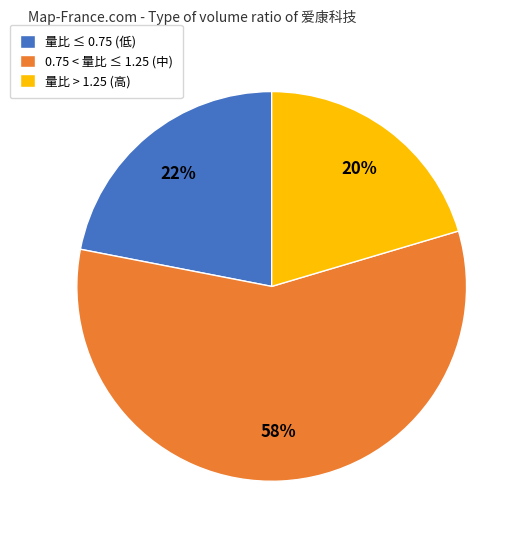

What percentage is the 0.75 < 量比 ≤ 1.25 (中) slice, to the nearest percent?

58%